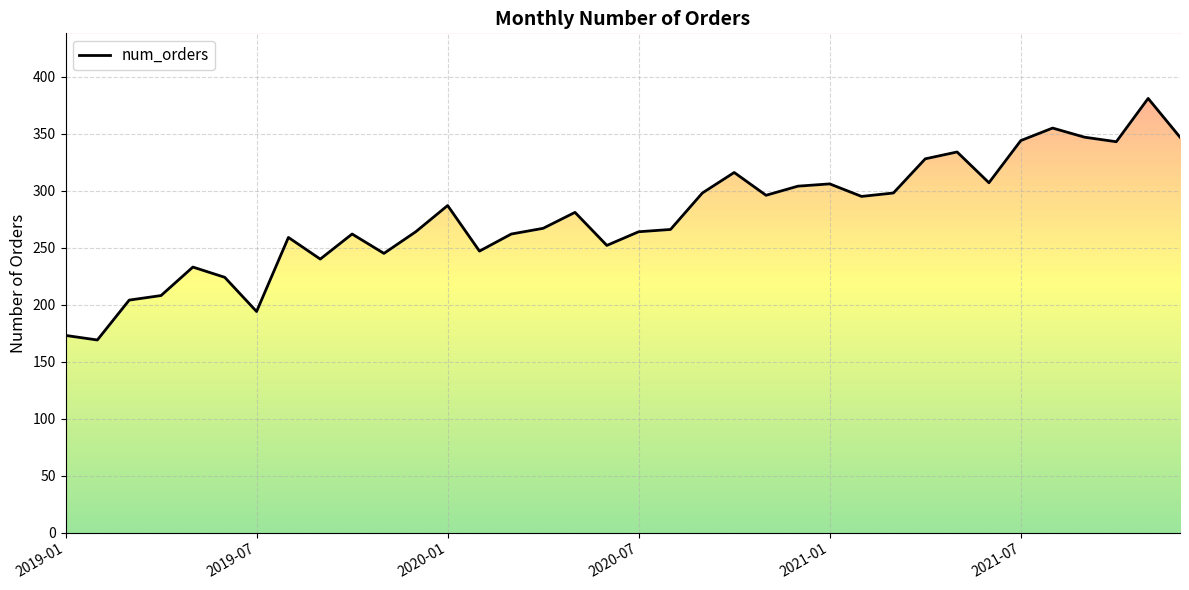

Where is the data nearest to the value 275?

16